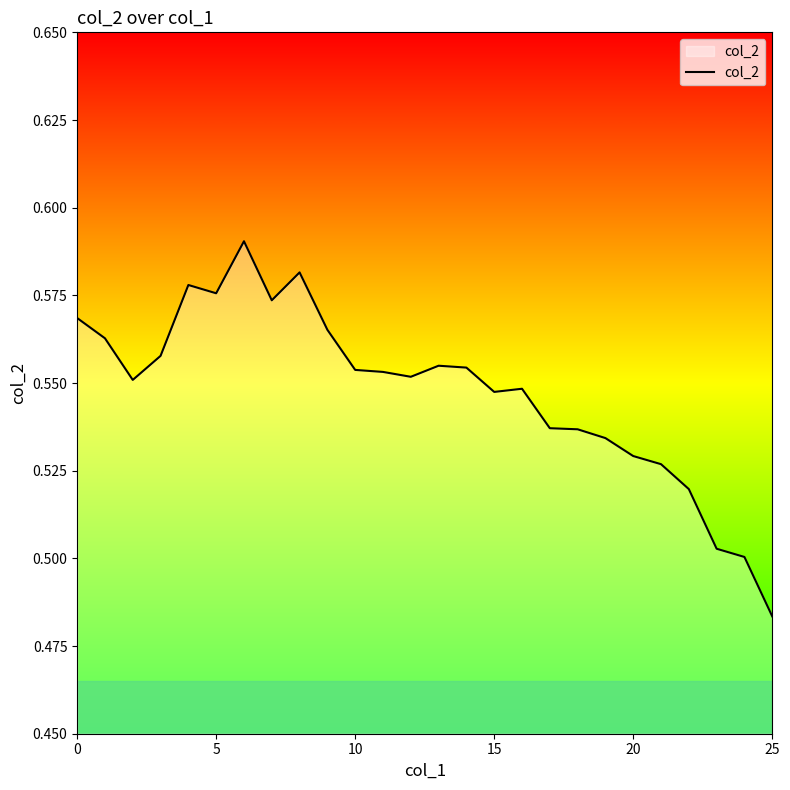

Which category has the lowest value across all series?

25